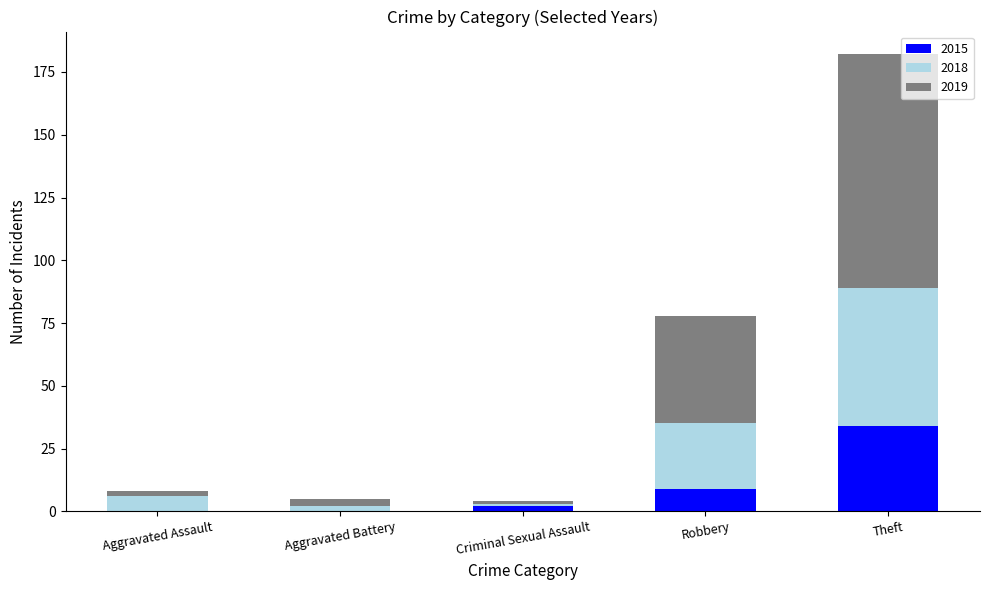

At which label does 2015 reach its peak?

Theft